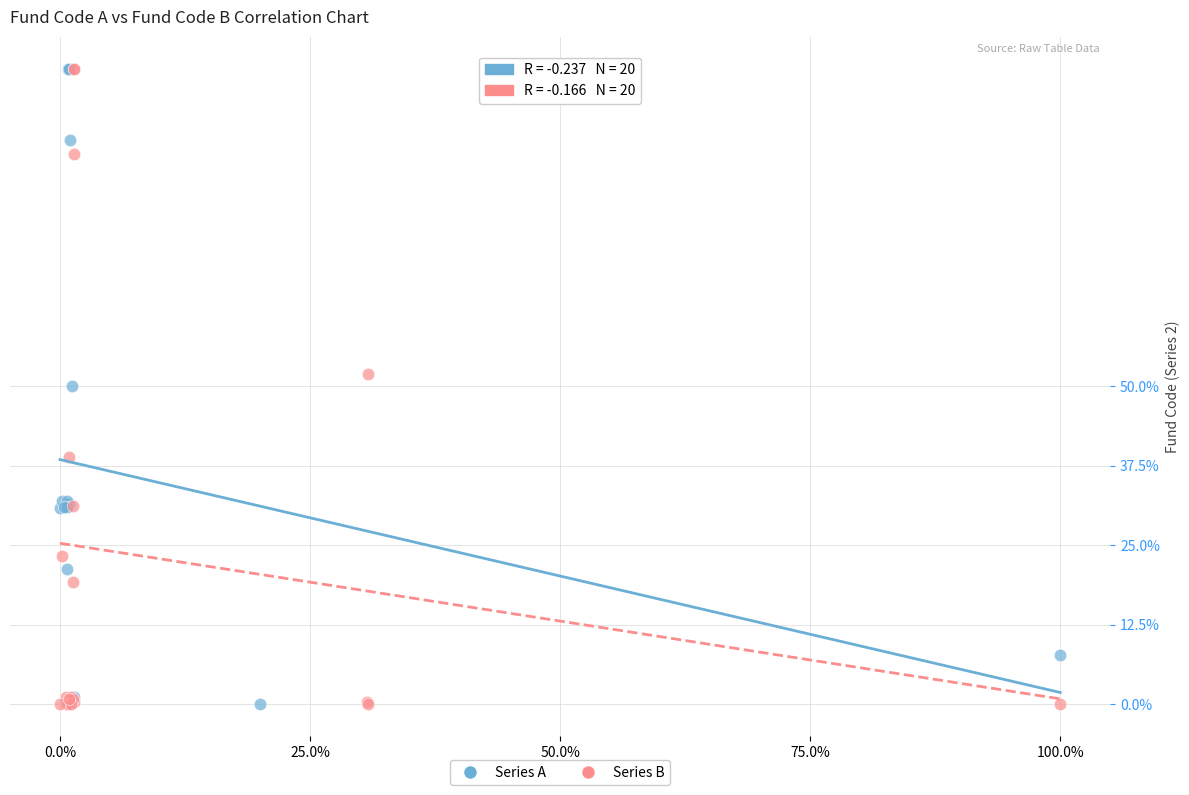

What are all the series names shown in the legend?

Series A, Series B